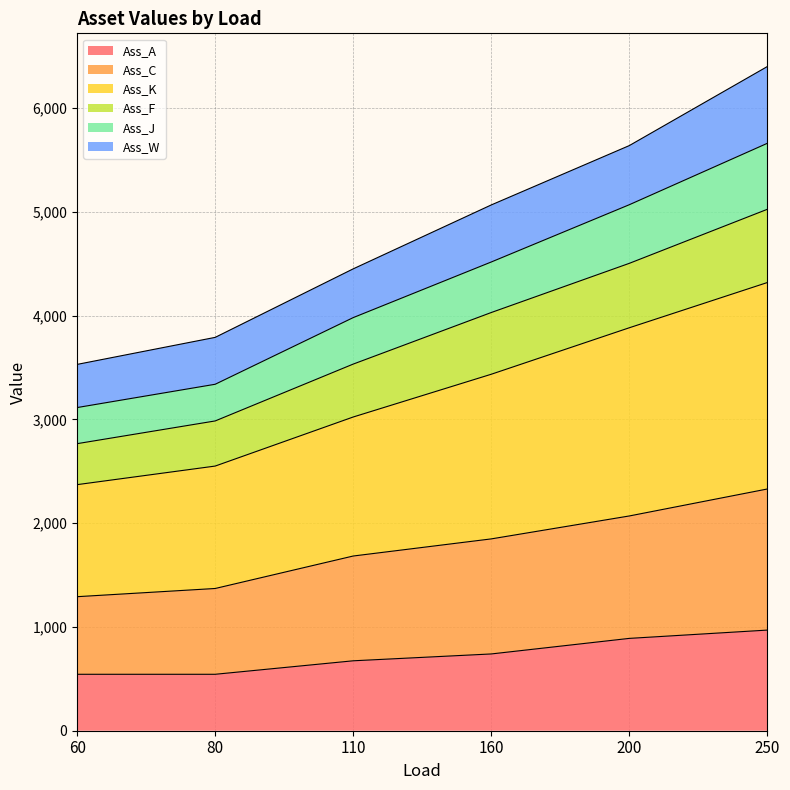

How many values in the Ass_F series exceed 4031?

2